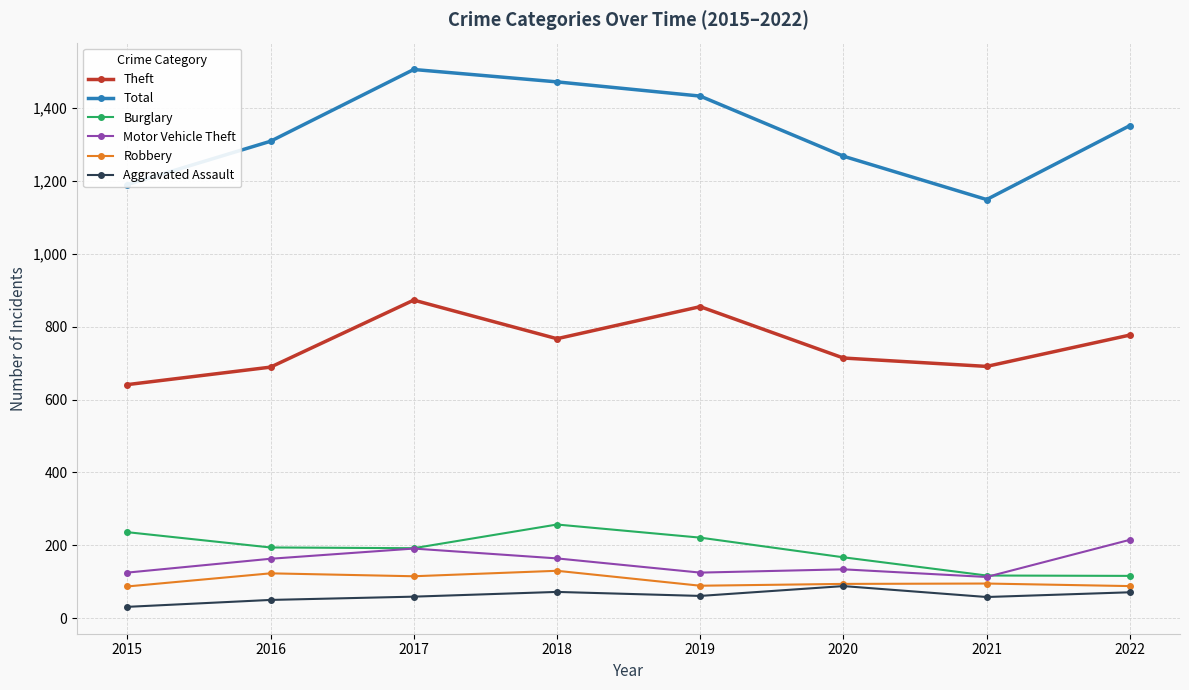

What value does the Burglary series have at 2019, to the nearest 10?

220